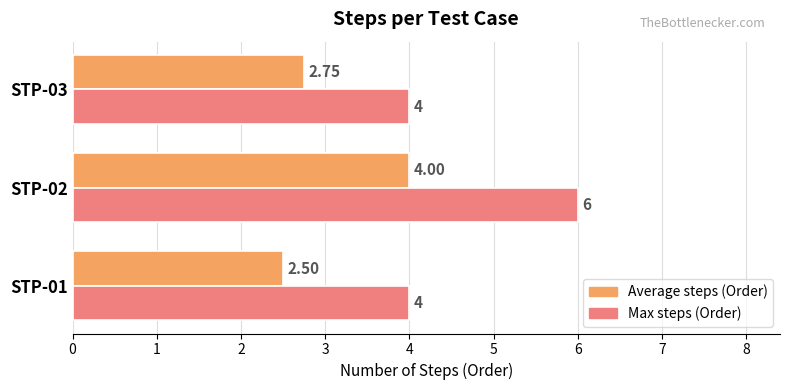

At which category is the sum across all series the highest?

STP-02